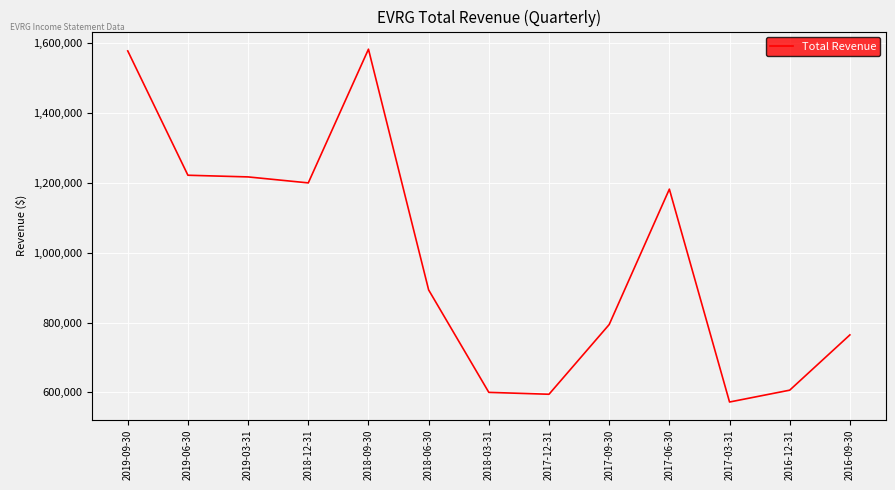

How many series are shown in this chart?

1